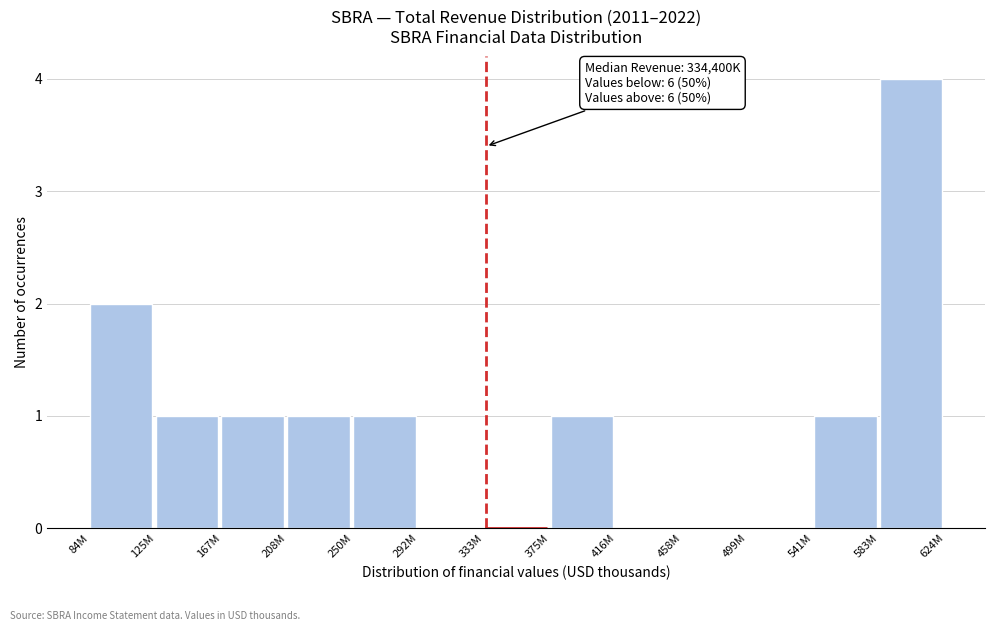

Reading left to right, extract all data points from this chart.

84M=2	125M=1	167M=1	208M=1	250M=1	292M=0	333M=0	375M=1	416M=0	458M=0	499M=0	541M=1	583M=4